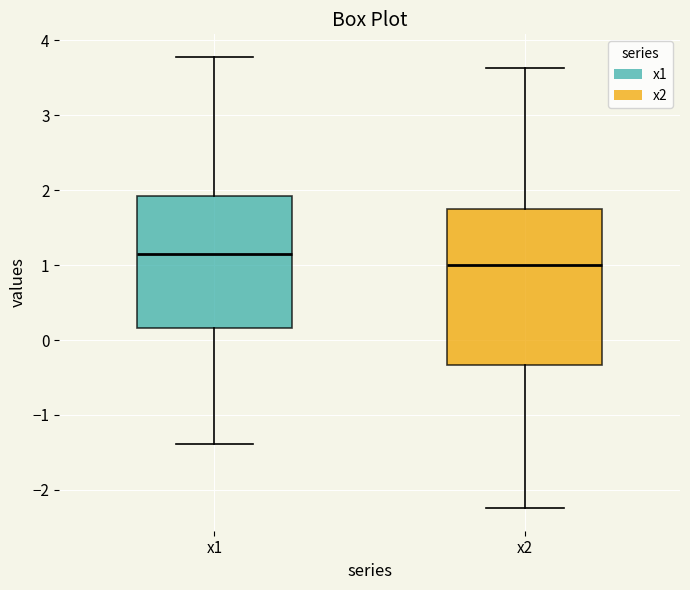

Reading left to right, read every box against the y-axis: the position of its median line, the range the box covers, and the ends of its whiskers. The values are not printed on the chart, so give them approximately, as read against the axis.

x1: median 1.2, box 0.2 to 1.9, whiskers -1.4 to 3.8
x2: median 1.0, box -0.3 to 1.8, whiskers -2.2 to 3.6